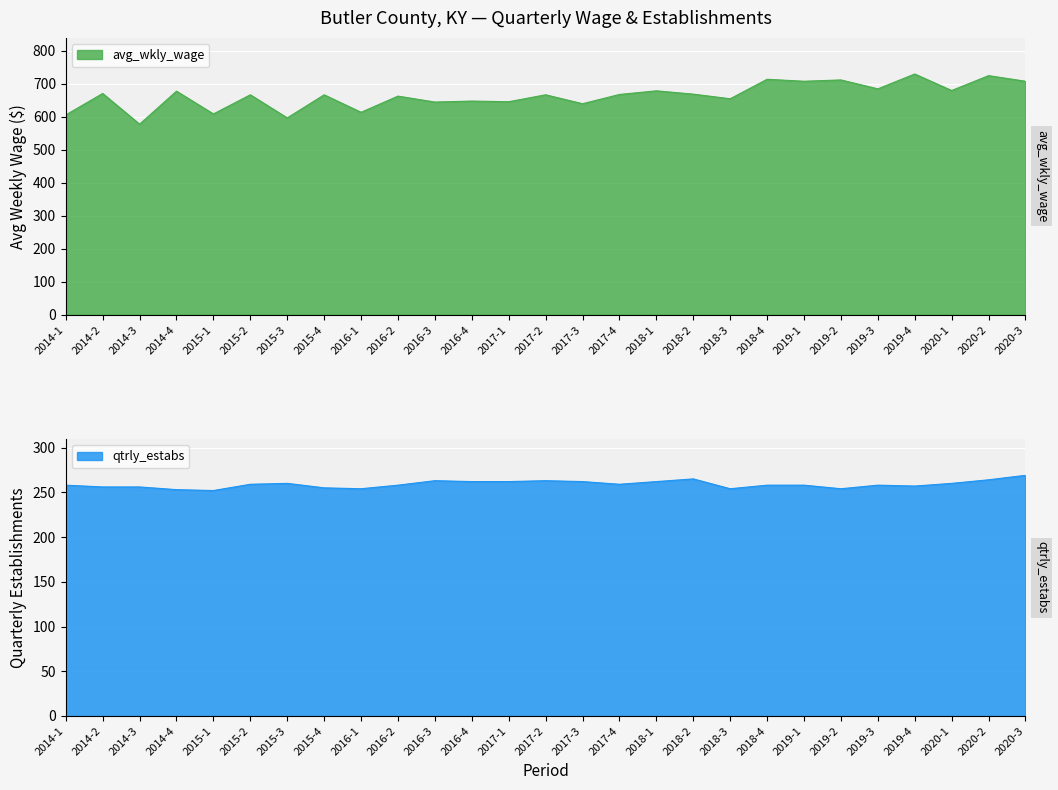

What are all the series names shown in the legend?

avg_wkly_wage, qtrly_estabs